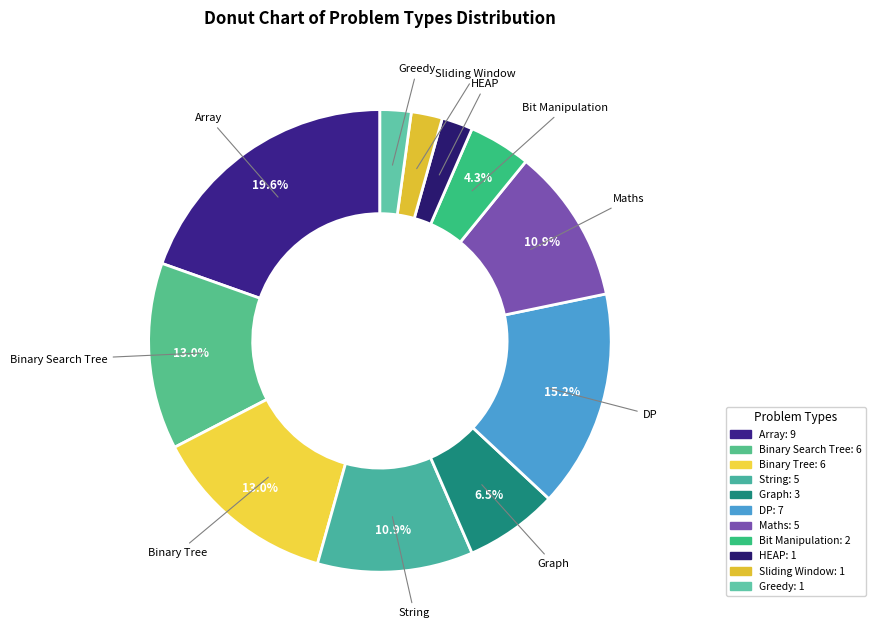

The Graph slice represents 18% of the pie. True or false?

False